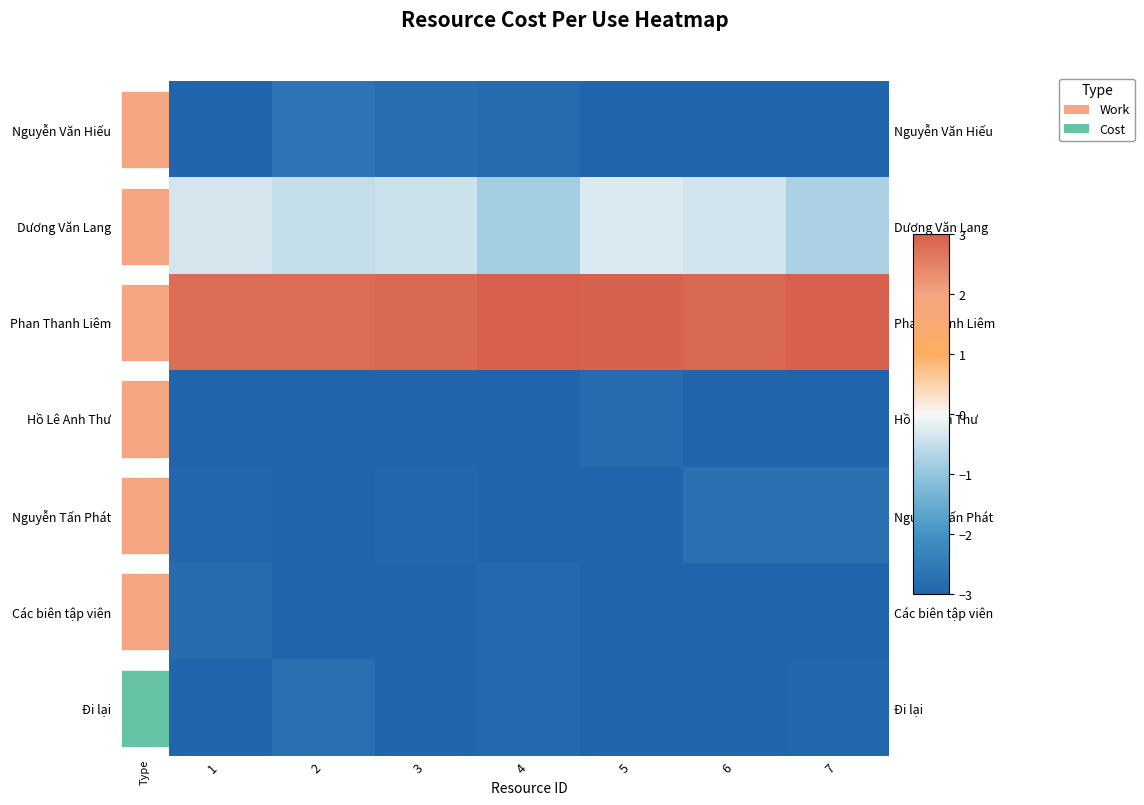

Which category has the highest value in the Đi lại series?

2